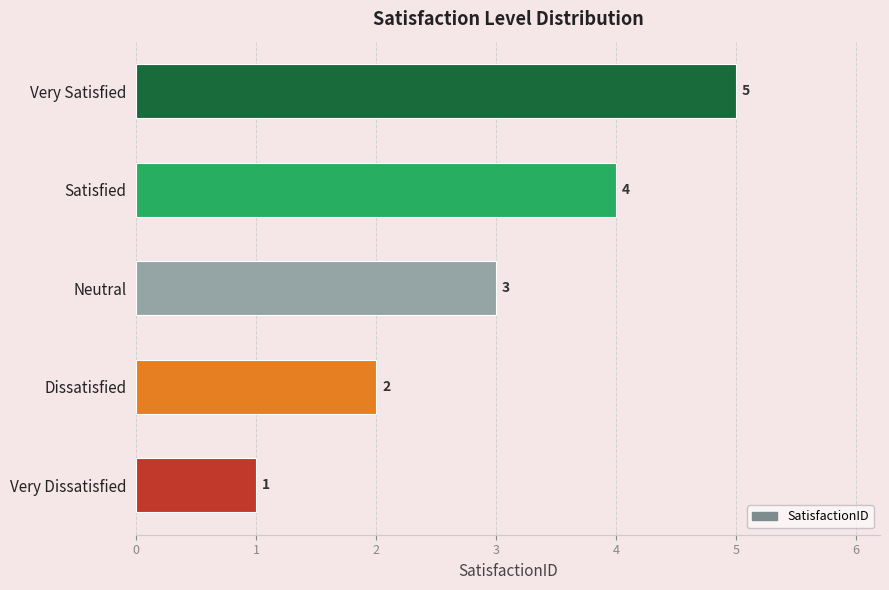

Rank the categories by value from highest to lowest.

Very Satisfied, Satisfied, Neutral, Dissatisfied, Very Dissatisfied